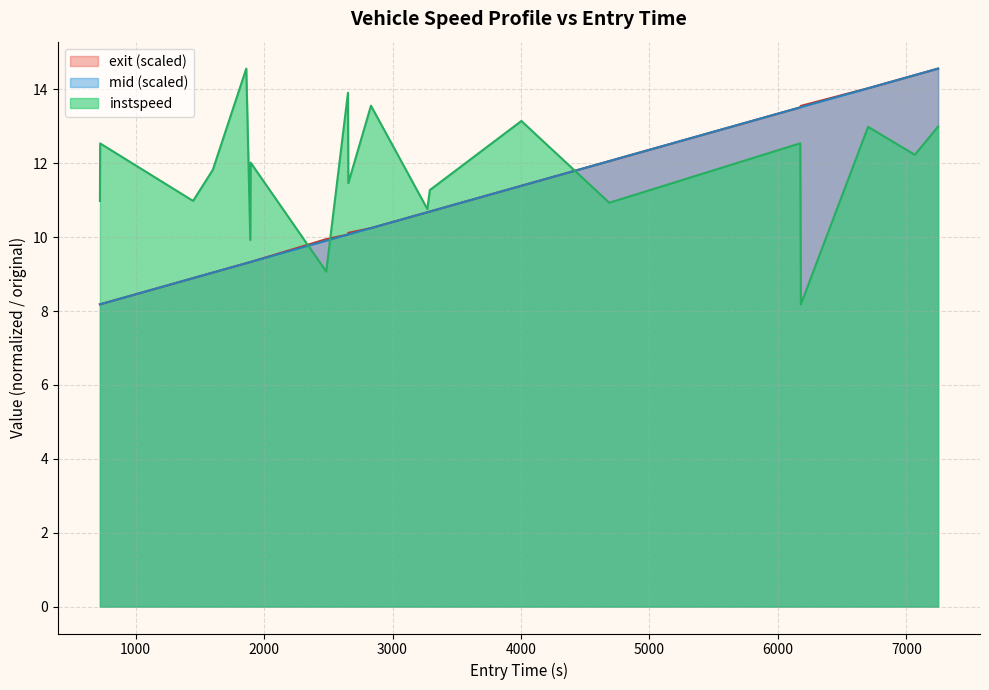

What is the maximum value shown in the chart?

14.6